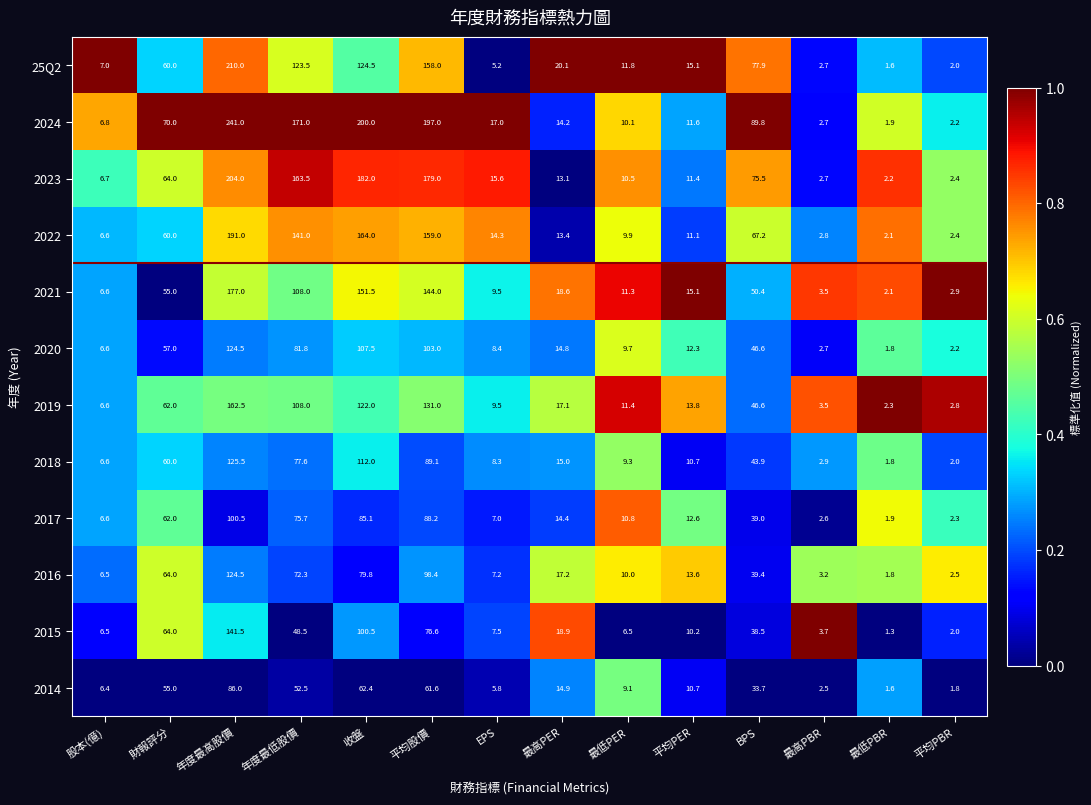

At which category is the sum across all series the highest?

年度最高股價